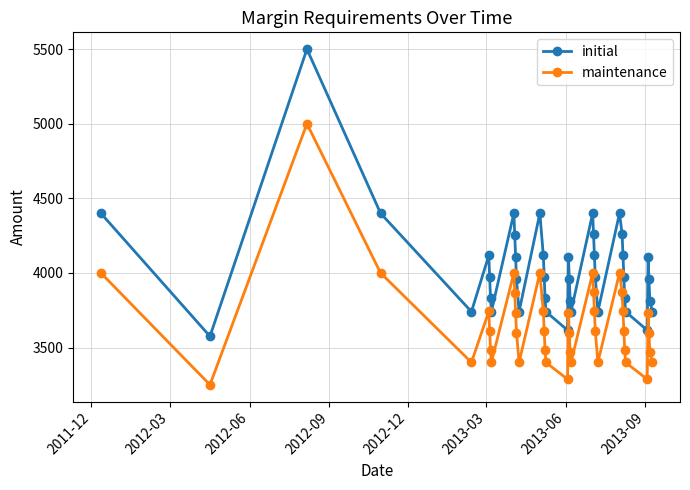

Which series has the largest range (max minus min)?

initial